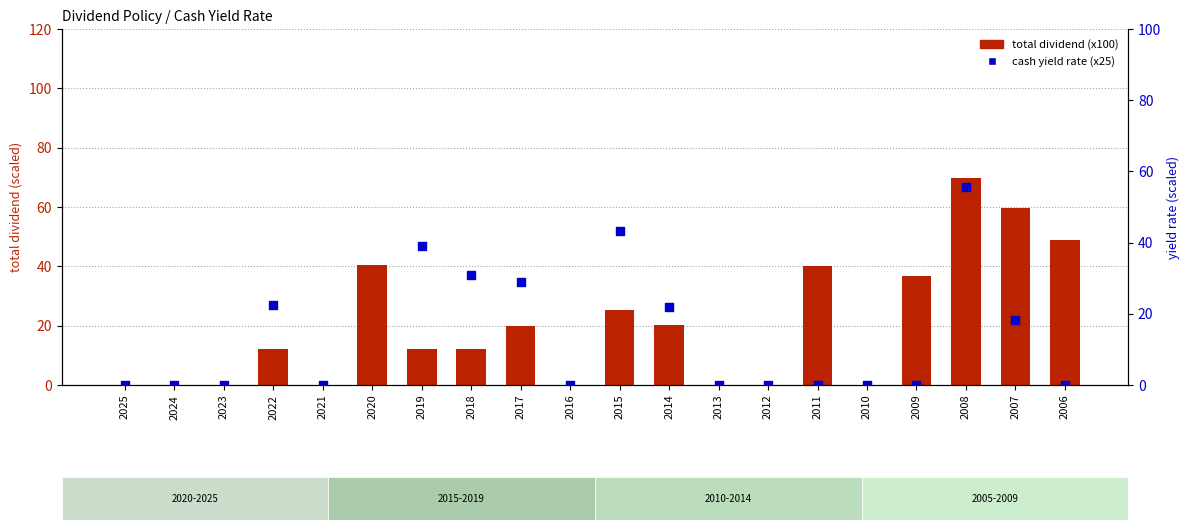

At how many categories does at least one series exceed 52?

3